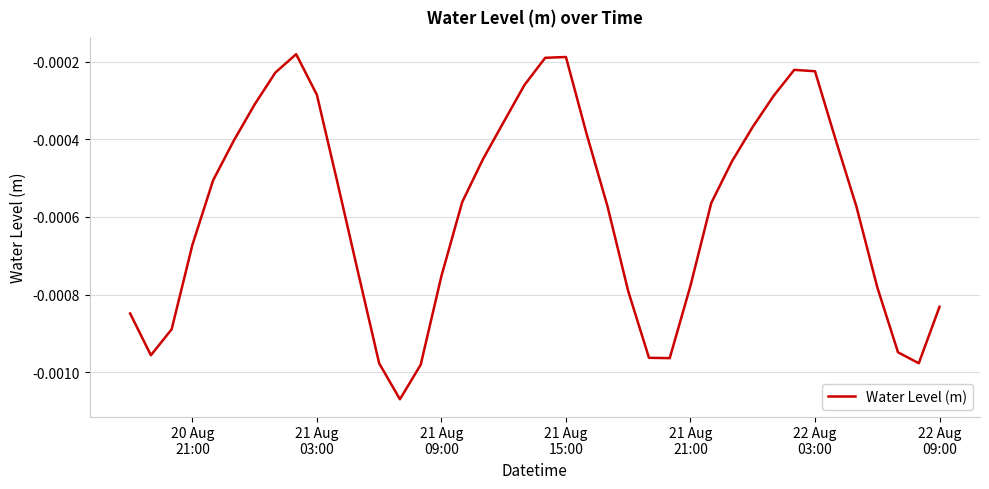

Does the chart have visible grid lines?

Yes